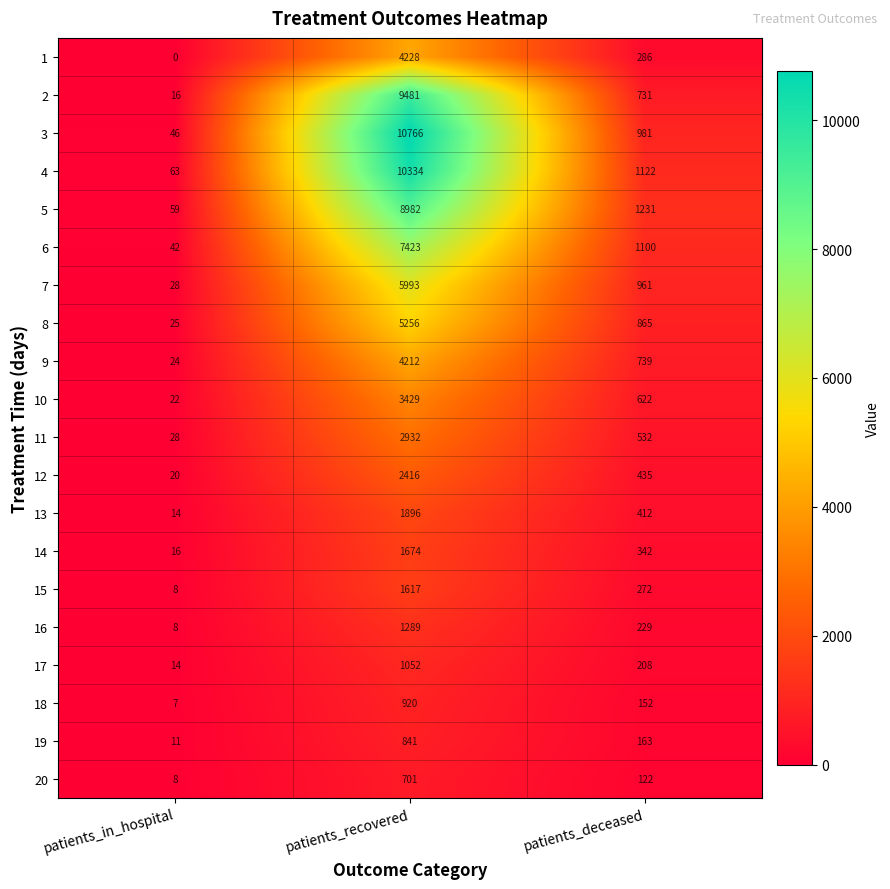

What is the difference between the maximum and minimum values in the 10 series?

3407